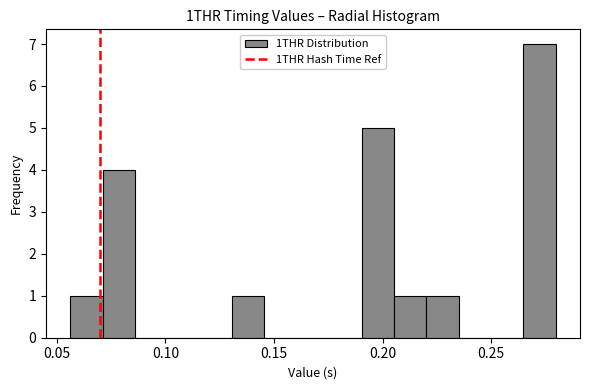

Read against the x-axis, roughly where is the centre of the tallest bar?

0.270